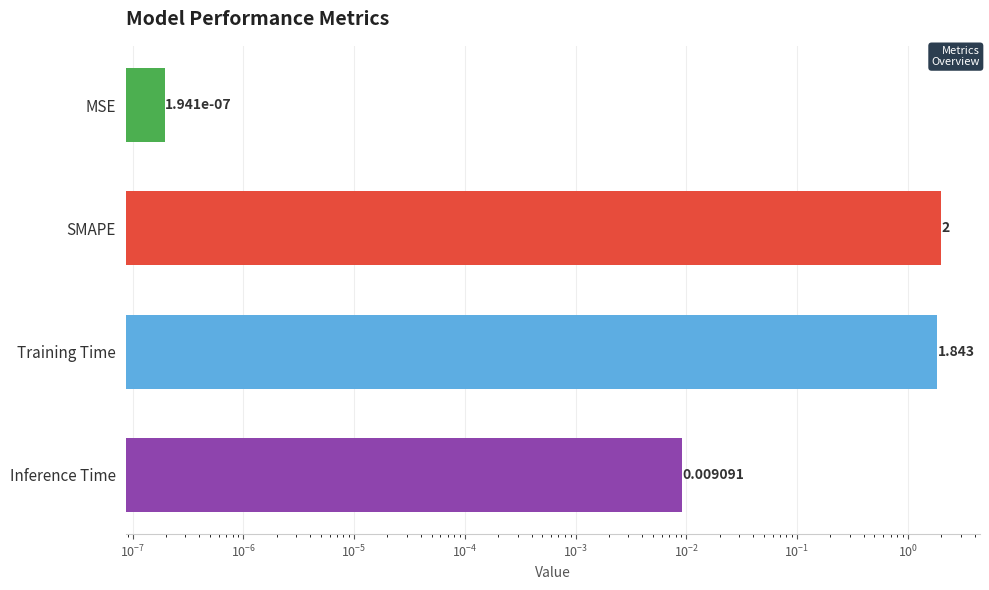

Reading left to right, what are all the values shown in this chart?

0.0	2.0	1.8	0.0